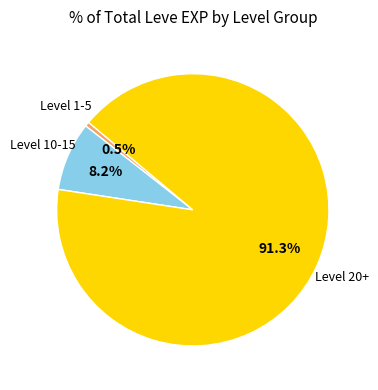

Is there any slice that represents more than half of the pie?

Yes